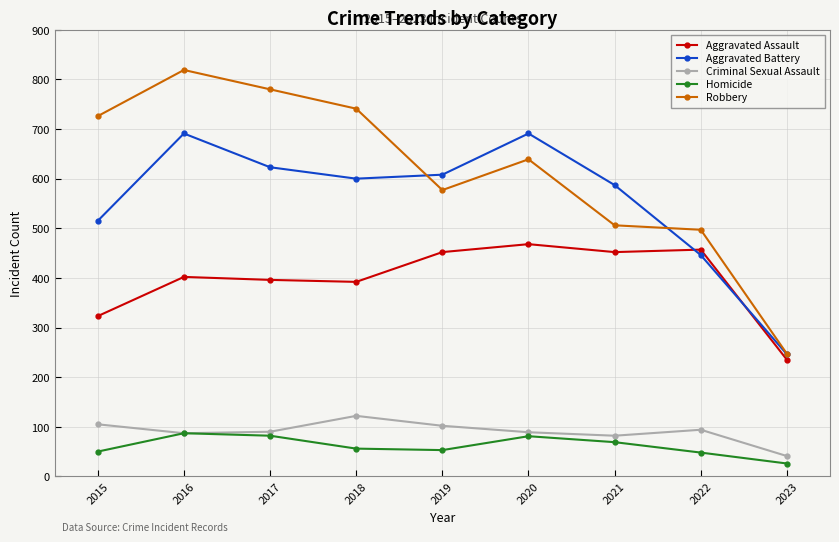

True or false: Aggravated Assault and Homicide intersect in this chart.

False